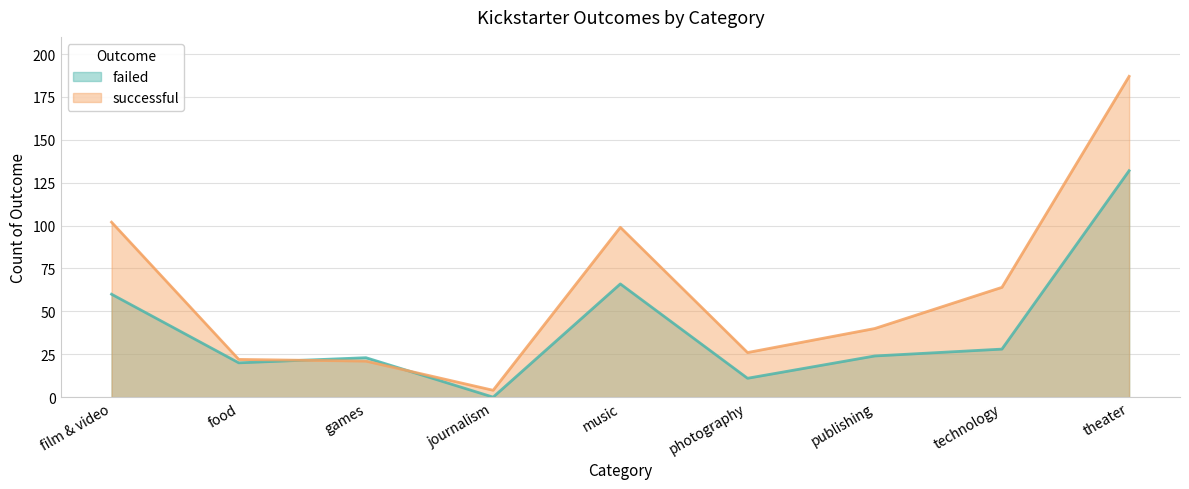

The failed series shows 0 at journalism. True or false?

True